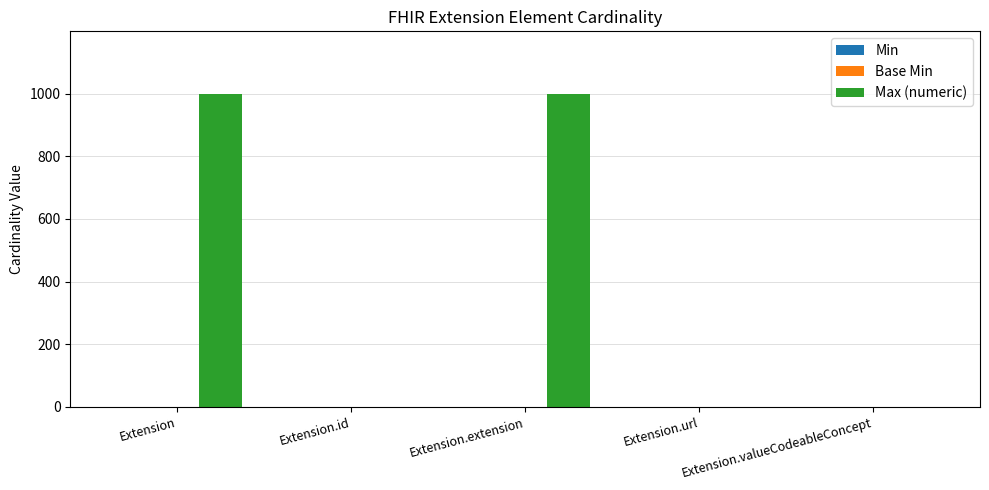

What is the total value across all series at Extension?

999